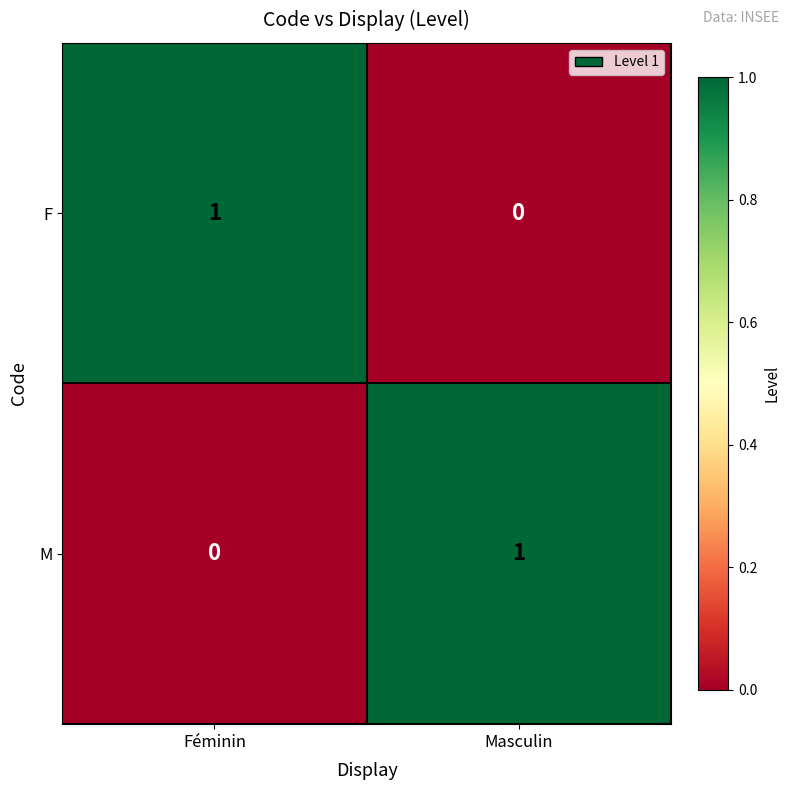

At Féminin, list the series in order from largest to smallest.

F, M